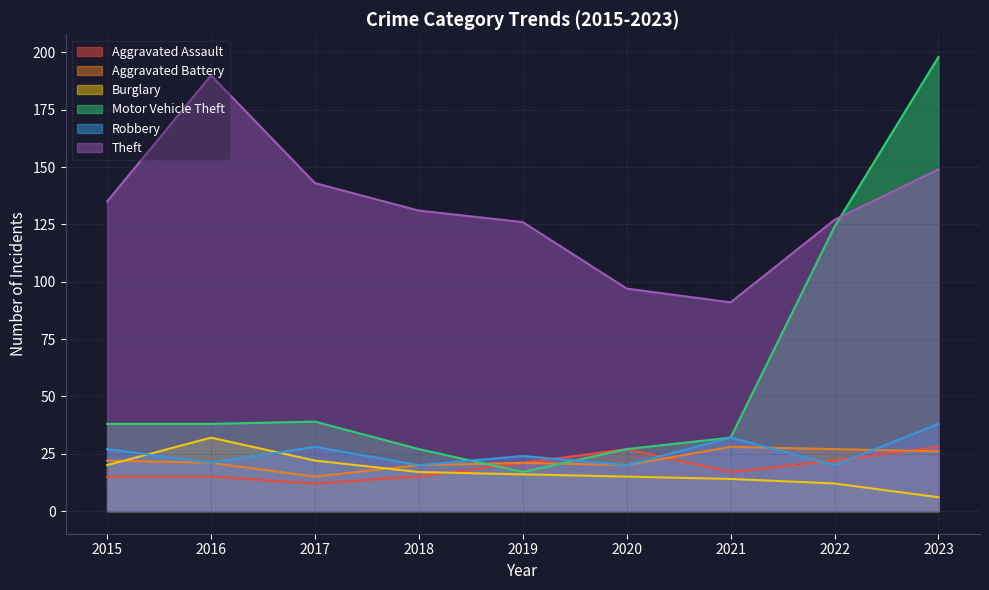

What is the average value of the Motor Vehicle Theft series?

60